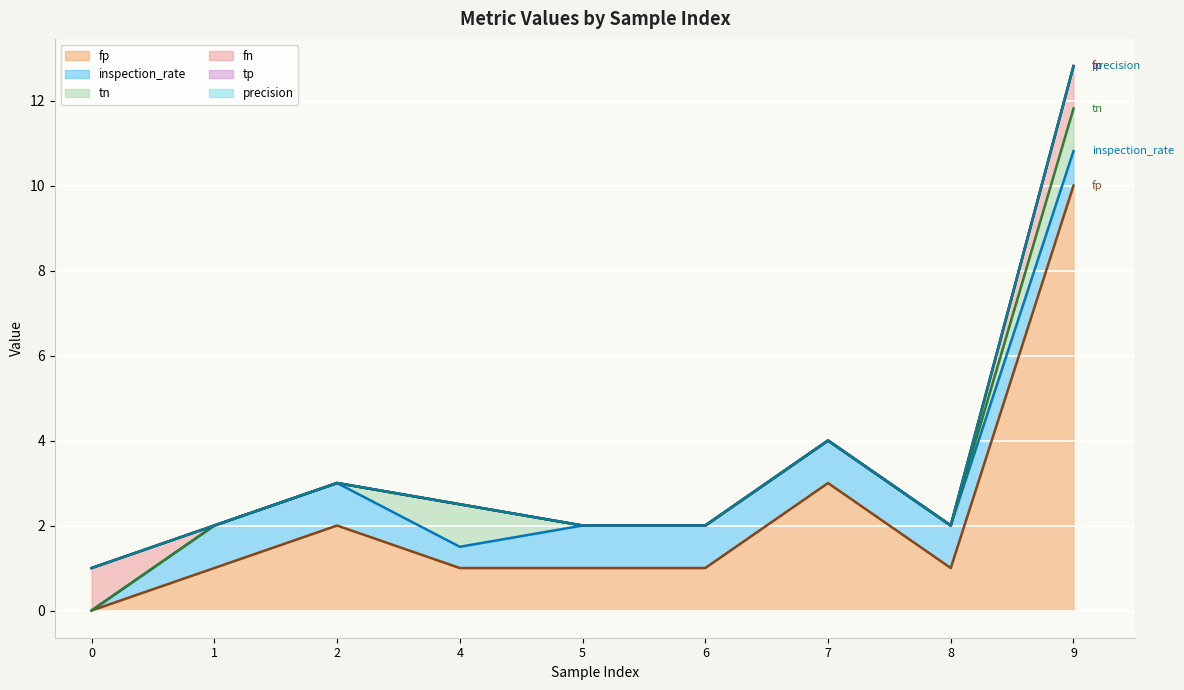

Where does the fp series first go above 1?

2